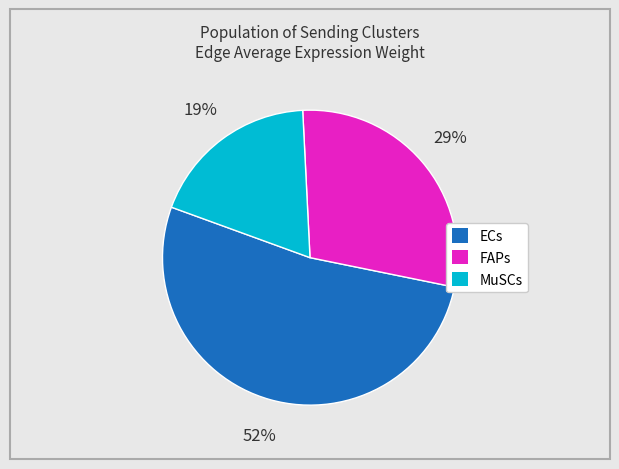

Is there a majority slice in this chart?

Yes